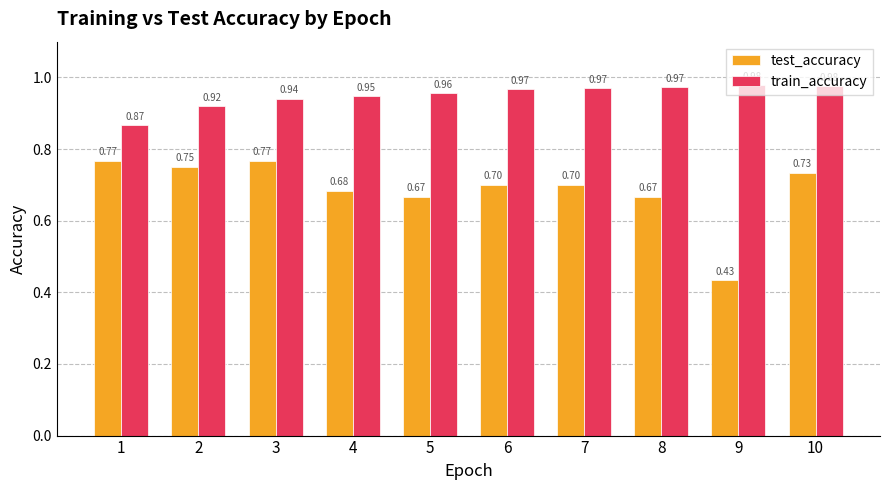

What is the total value across all series at 1?

1.6